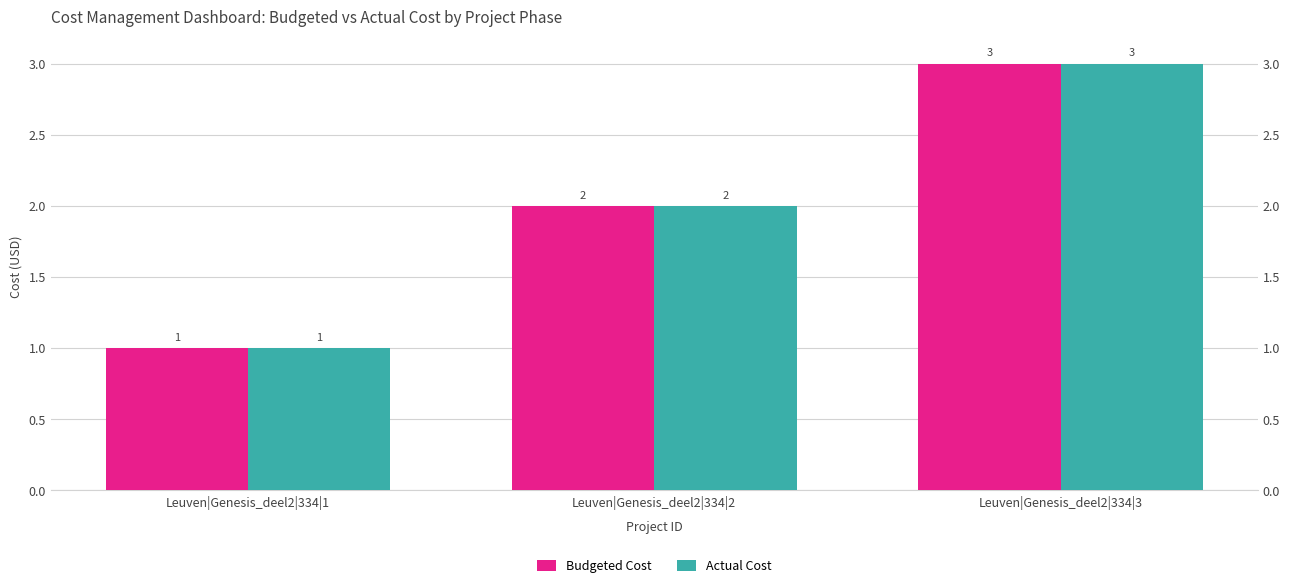

Which series has the largest total across all categories?

Budgeted Cost